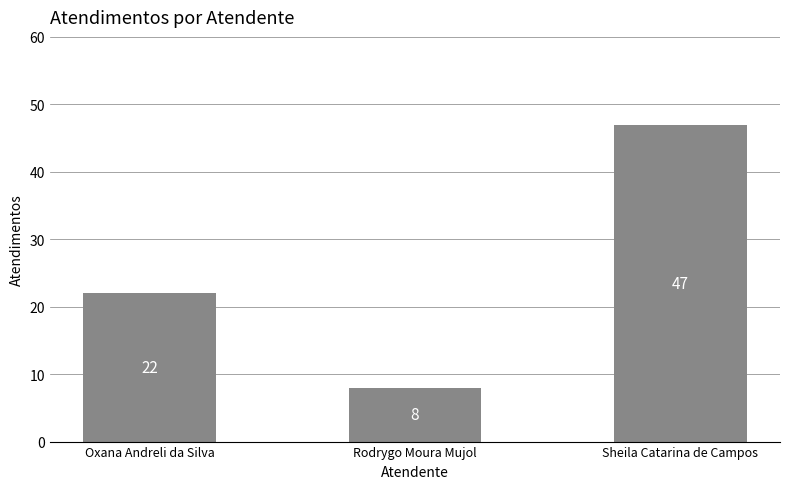

Reading left to right, what are all the values shown in this chart?

22	8	47